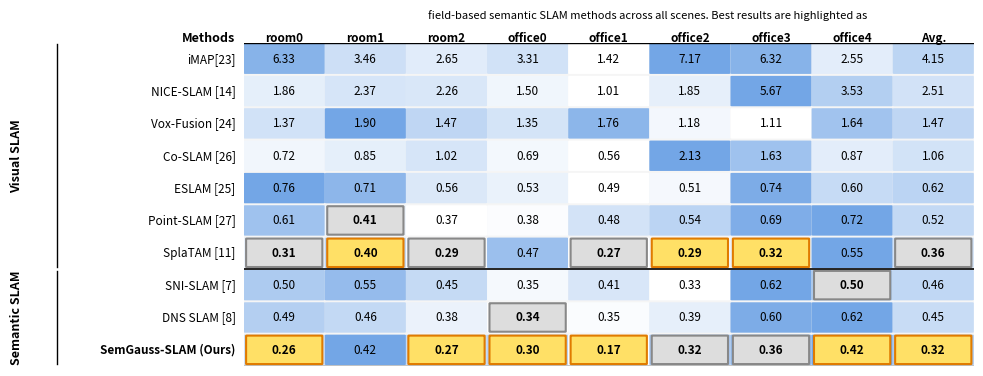

What is the spread (max minus min) of values at 5?

6.9